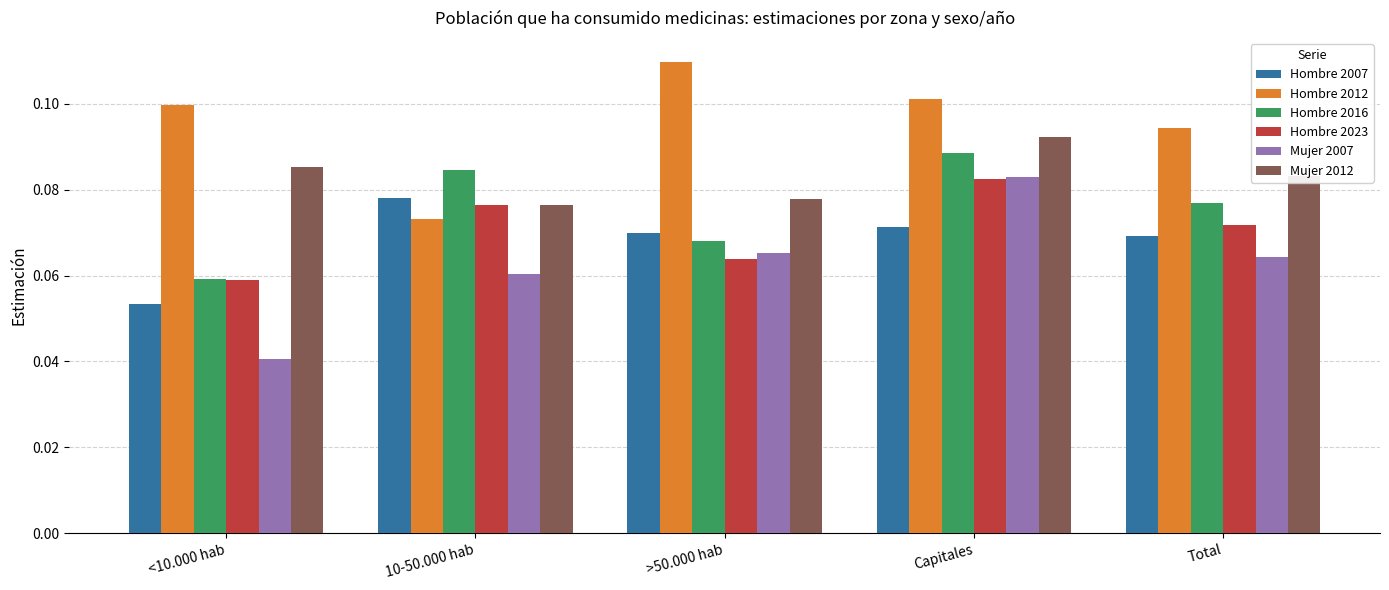

Count the number of data series in this chart.

6